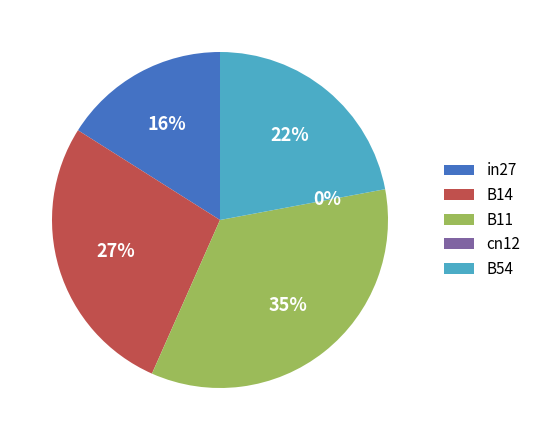

Which category has the smallest portion of the pie?

cn12